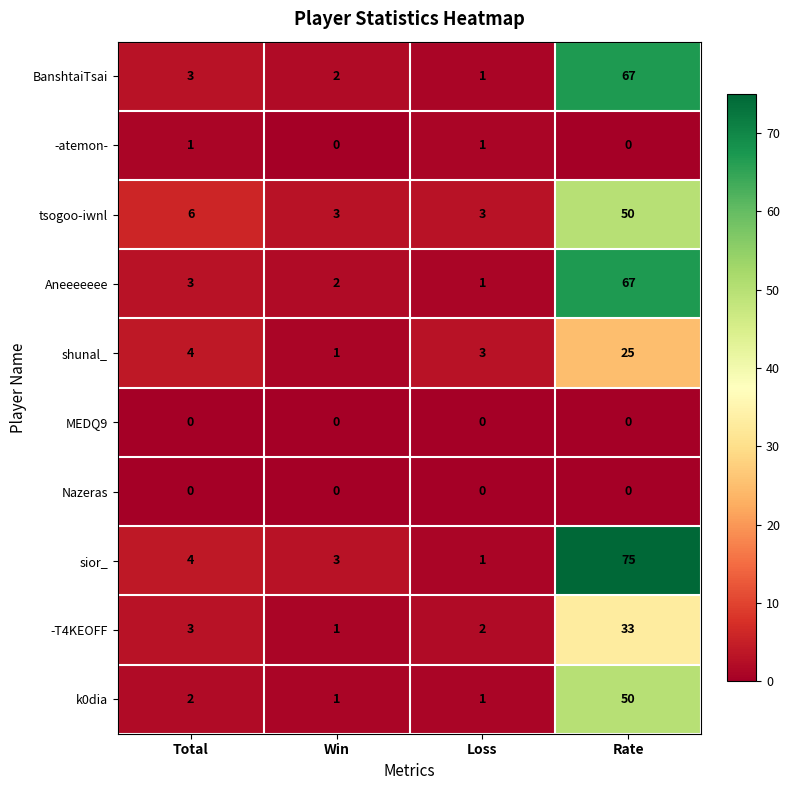

Which series has the widest spread of values?

sior_